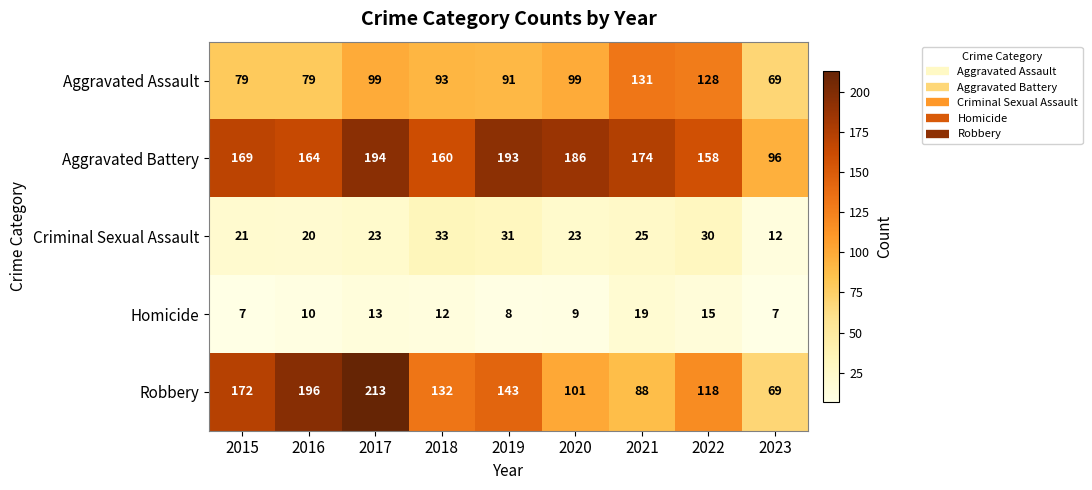

What is the minimum value for Robbery?

69